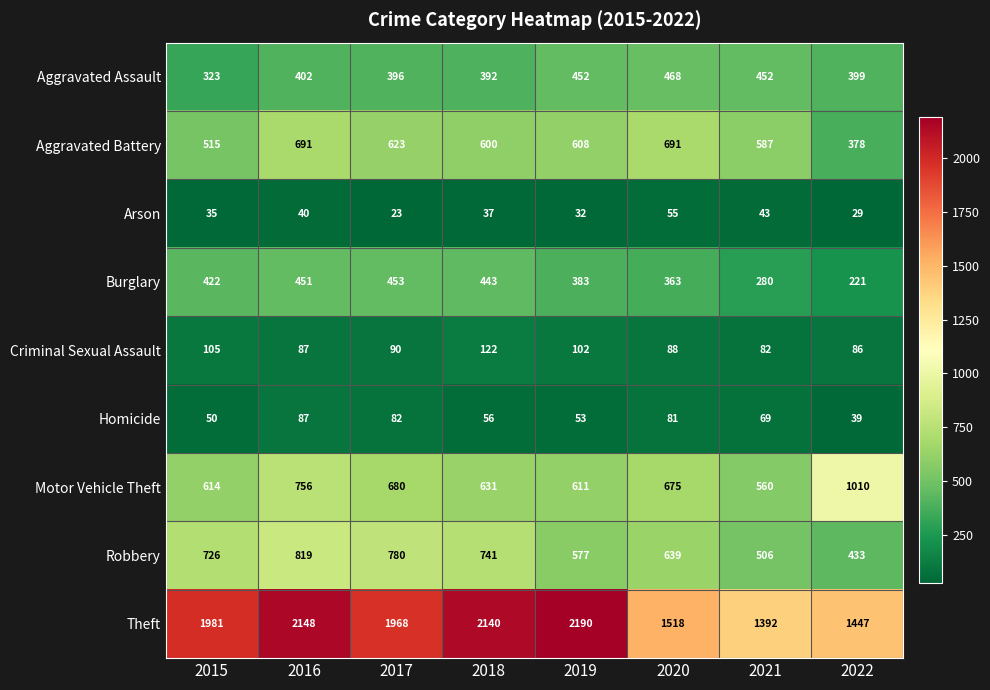

At which label is Motor Vehicle Theft closest to 785?

2016